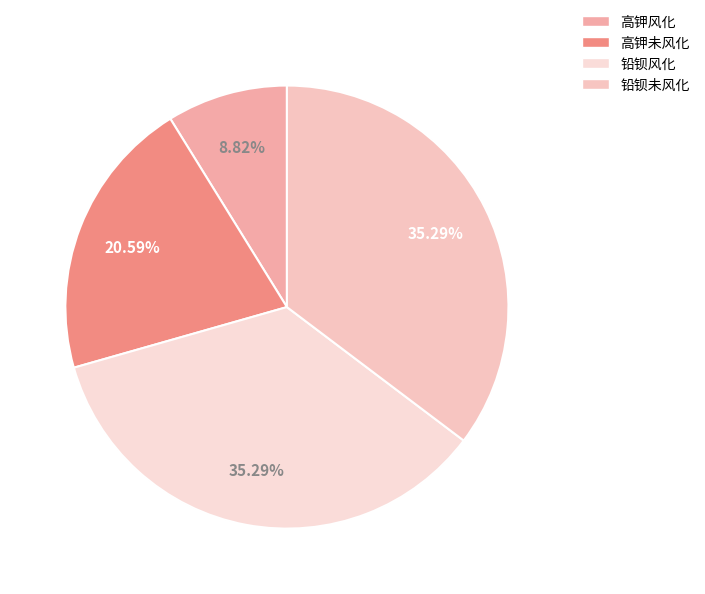

Count the number of slices in the pie.

4